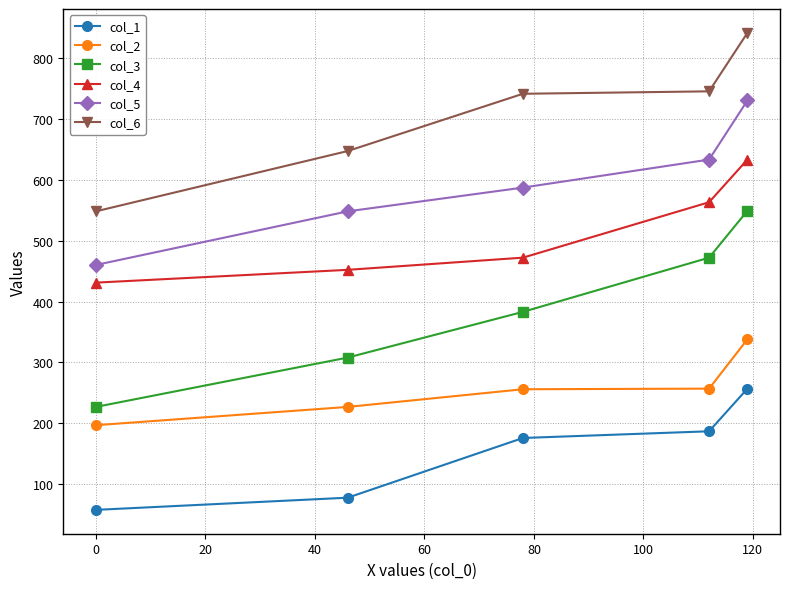

Does the chart display data point markers on the line(s)?

Yes